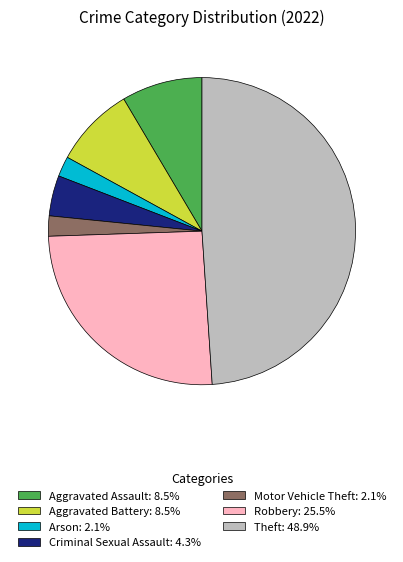

Do Aggravated Battery: 8.5% and Arson: 2.1% together represent more than half of the pie?

No